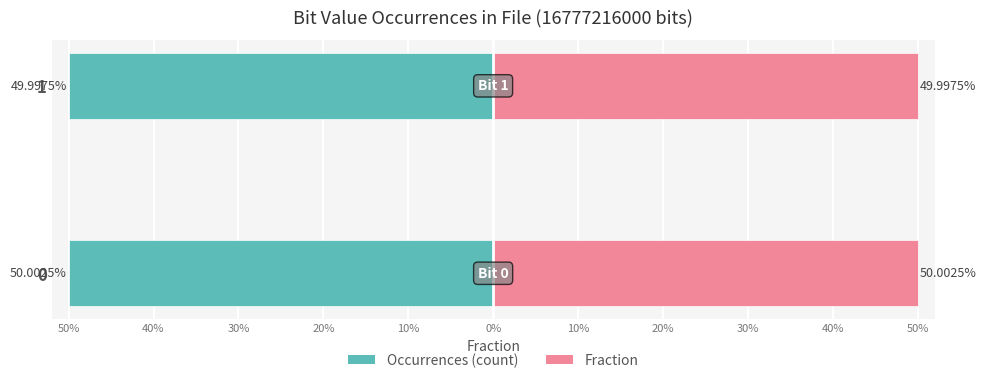

Is the value of Occurrences at 1 greater than the value of Fraction at 1?

No